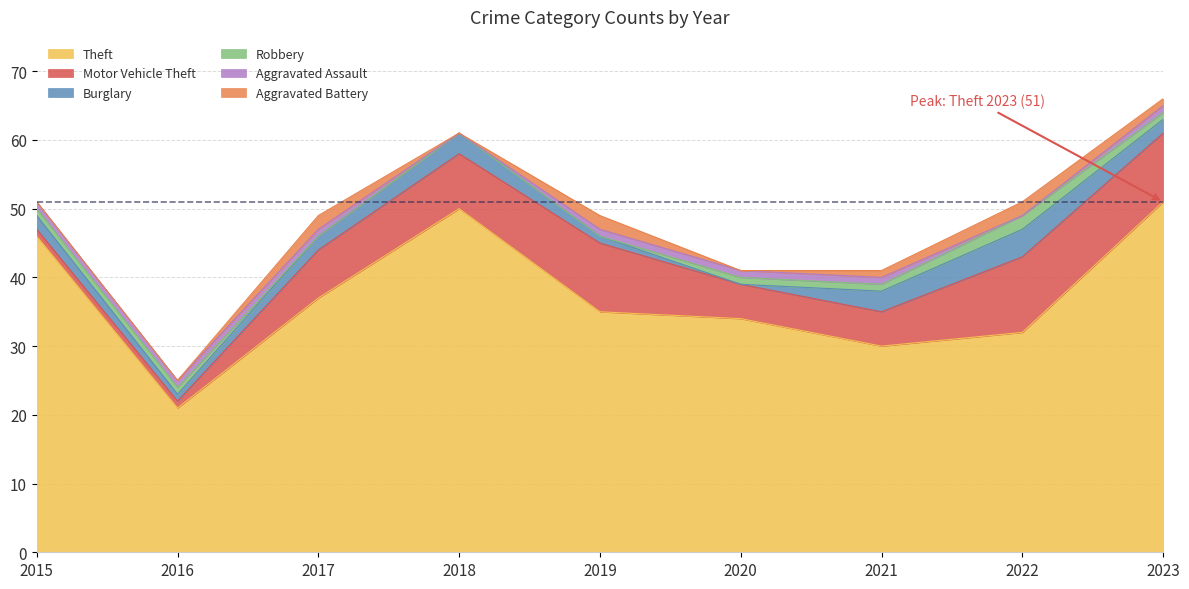

How many lines are shown in the chart?

6